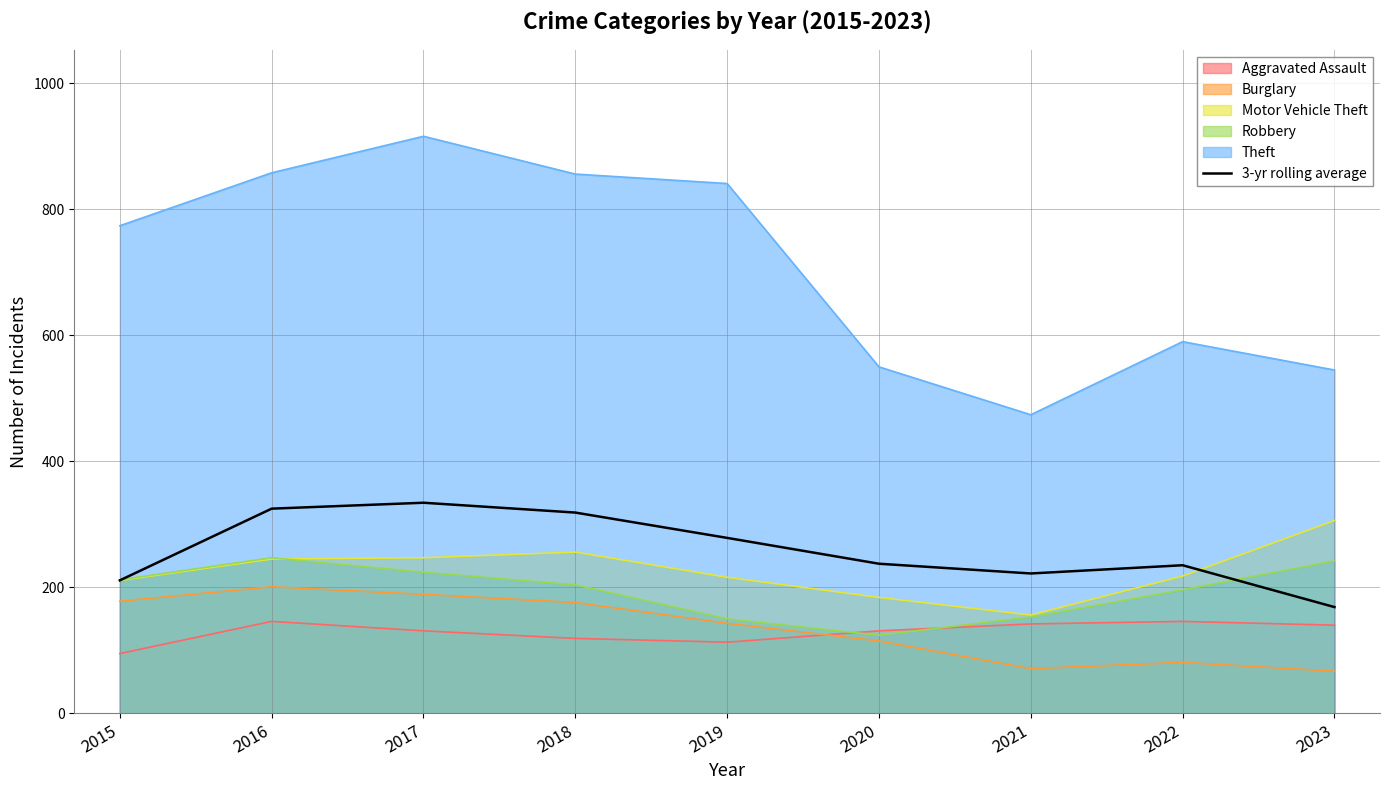

Where is the data nearest to the value 251?

2020